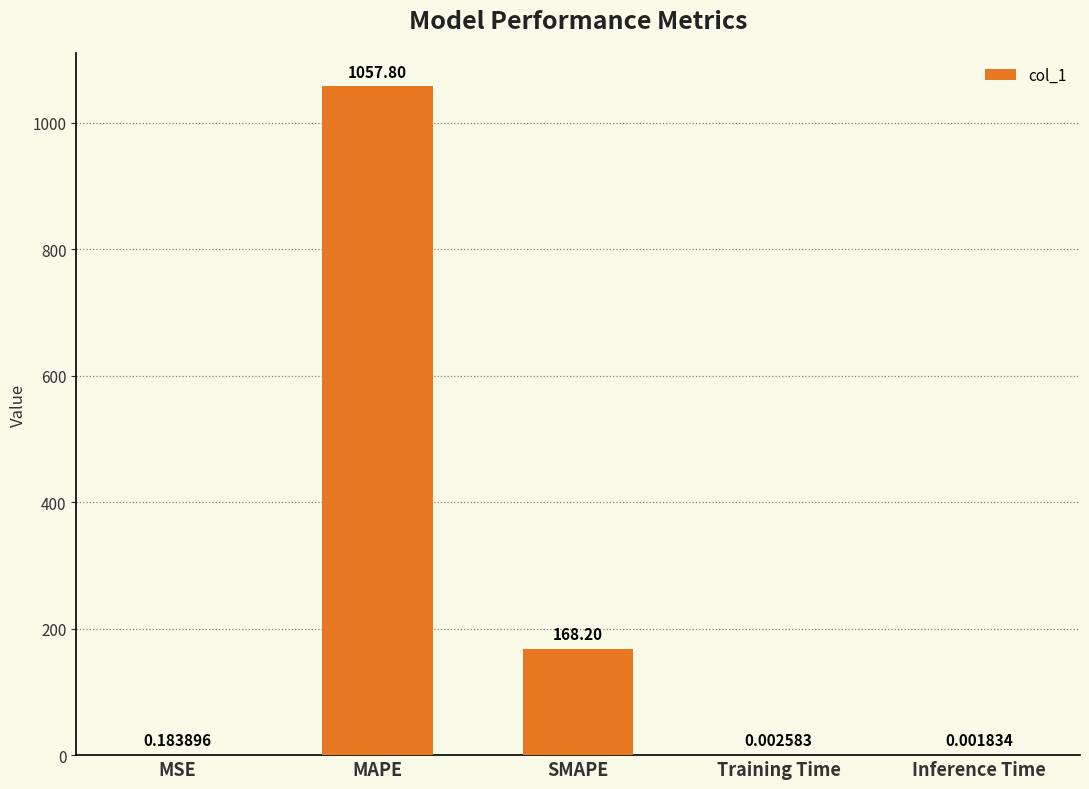

What is the sum of the values at SMAPE and MSE?

168.4